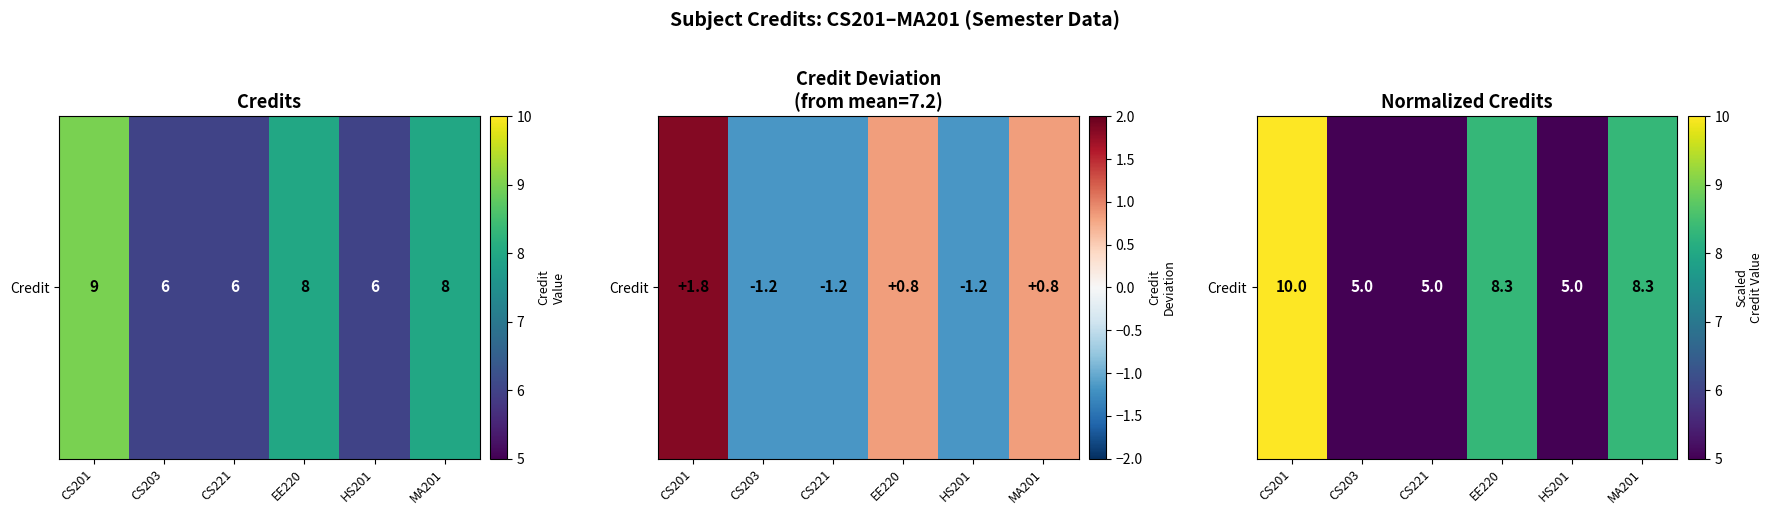

True or false: the data shows 10.0 at CS201.

True